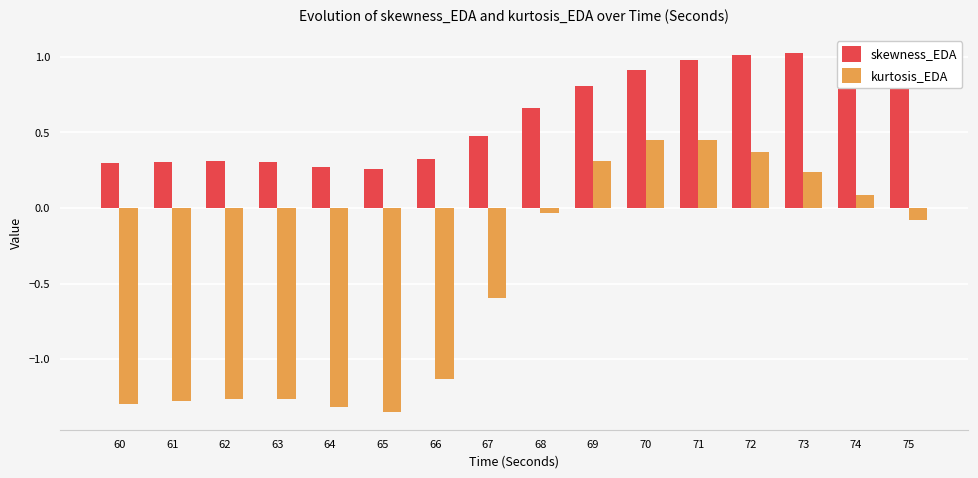

What is the spread (max minus min) of values at 72?

0.6